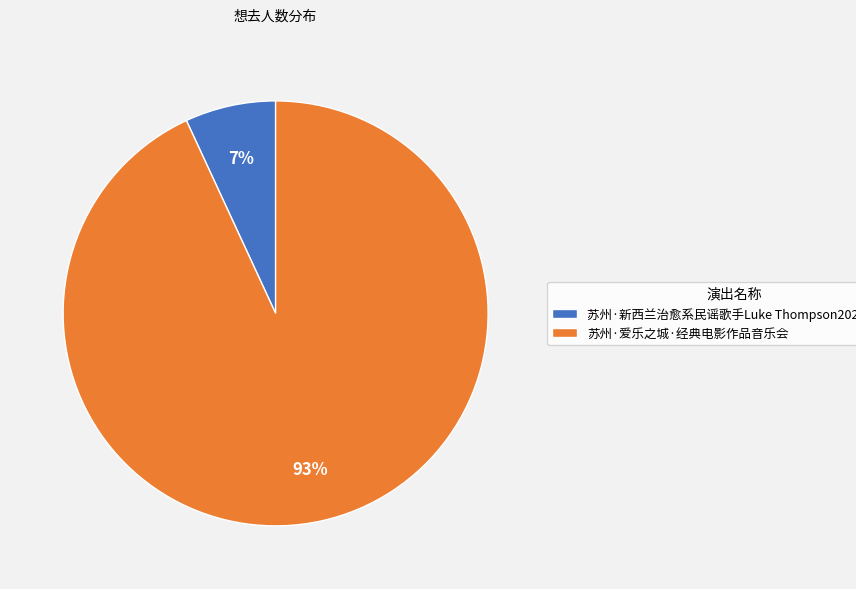

Is it true that 苏州·新西兰治愈系民谣歌手Luke Thompson2024中国巡演 is 19% of the pie?

False